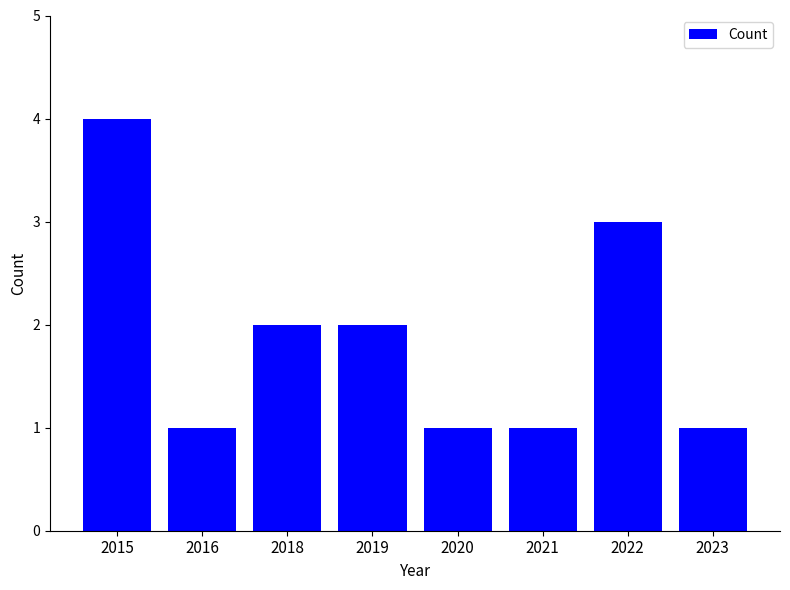

What is the value of the 6th bar from the left?

1